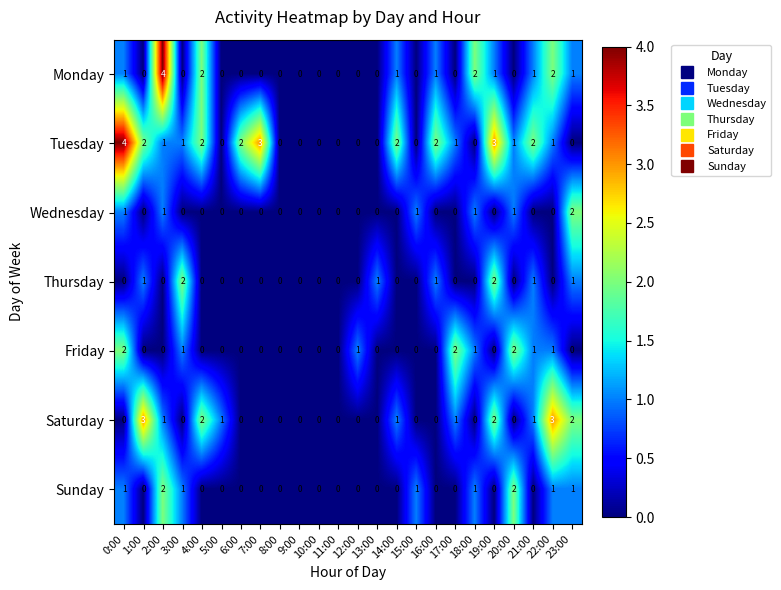

What is the difference between the maximum and second lowest values in the Saturday series?

3